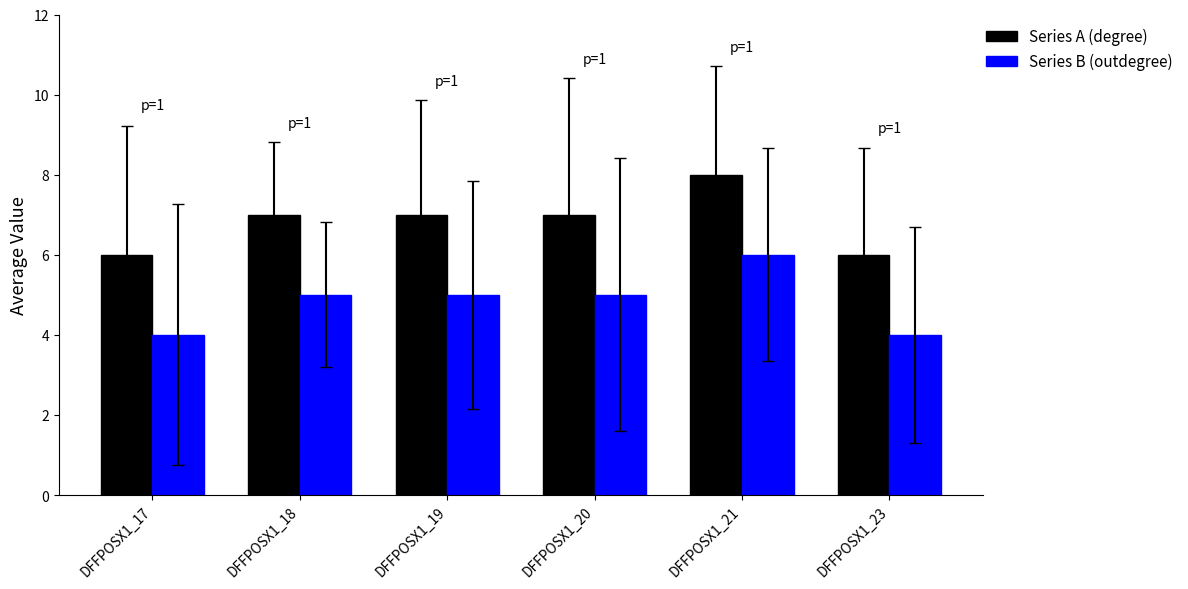

What is the sum of the Series A (degree) values at DFFPOSX1_19 and DFFPOSX1_21?

15